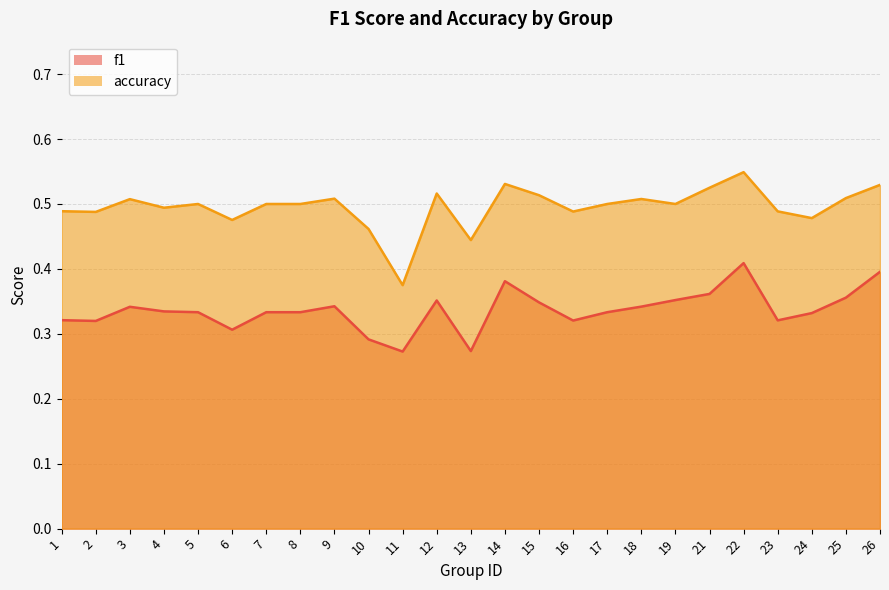

What is the greatest value displayed?

0.5